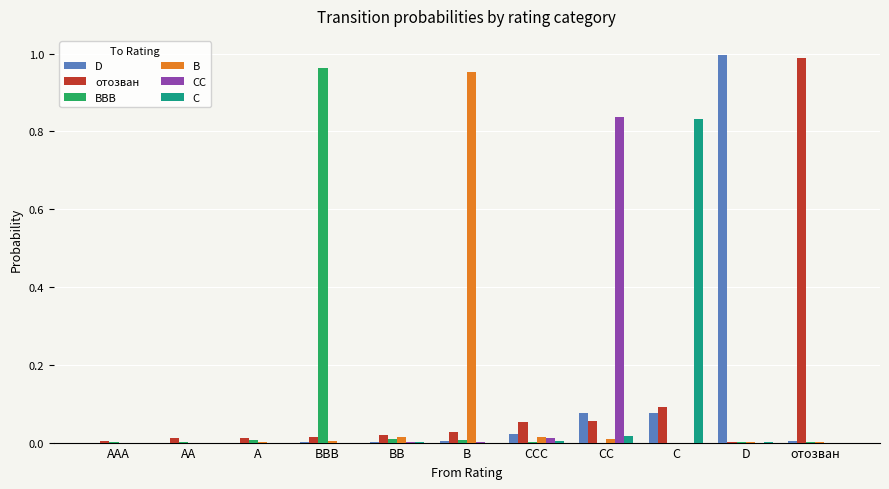

Is the value of отозван at A greater than the value of D at D?

No